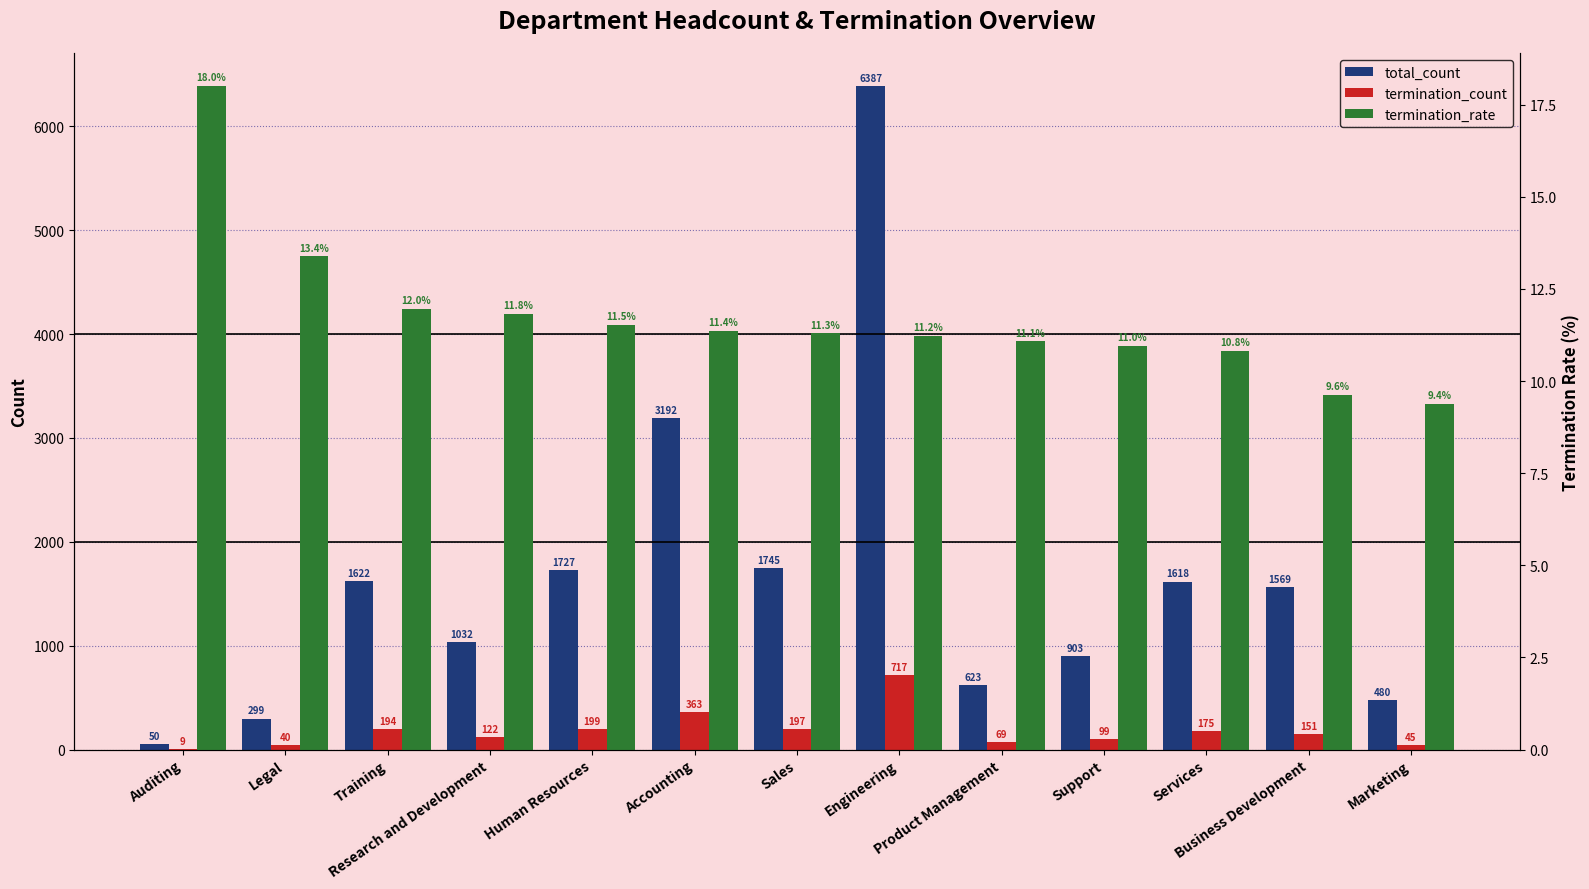

What is the difference between the second highest and minimum values in the termination_rate series?

4.0